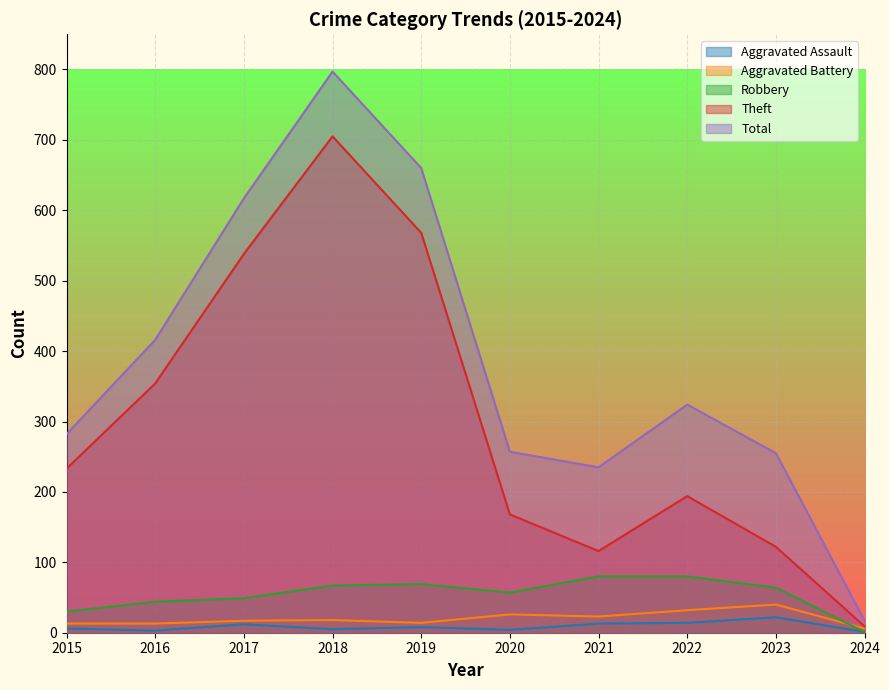

At which label is Aggravated Battery closest to 23?

2021